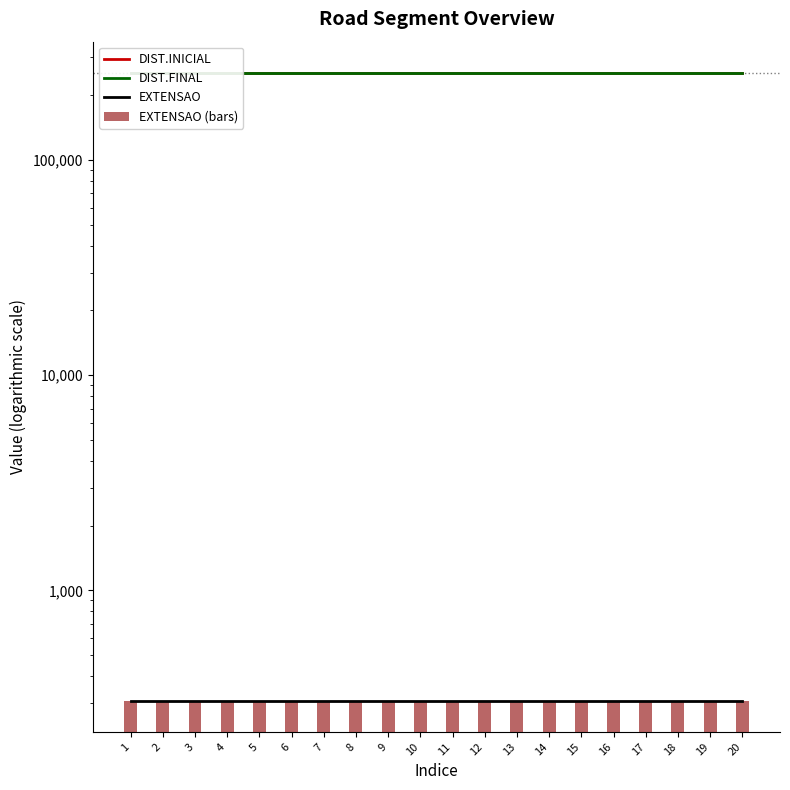

The value of DIST.FINAL at 14 is 396733. True or false?

False